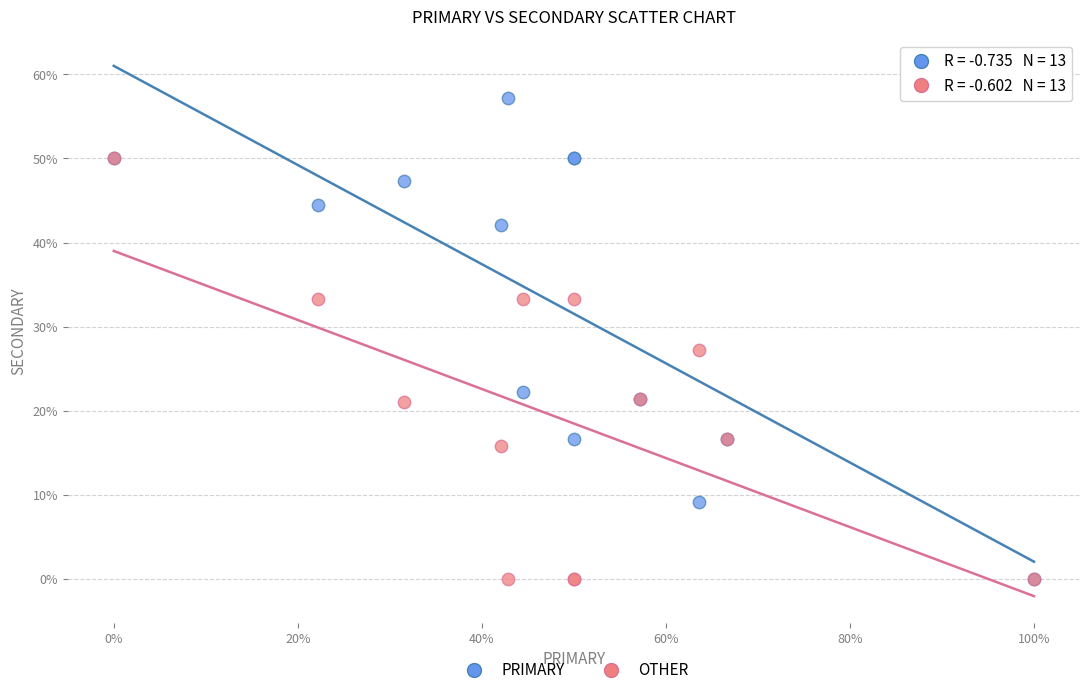

Across all series, what Y value is closest to 28?

27.3